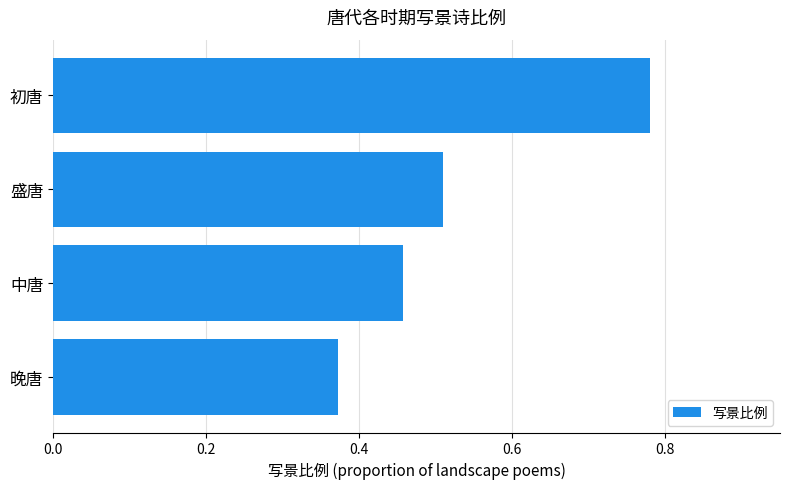

What is the sum of all values?

2.1